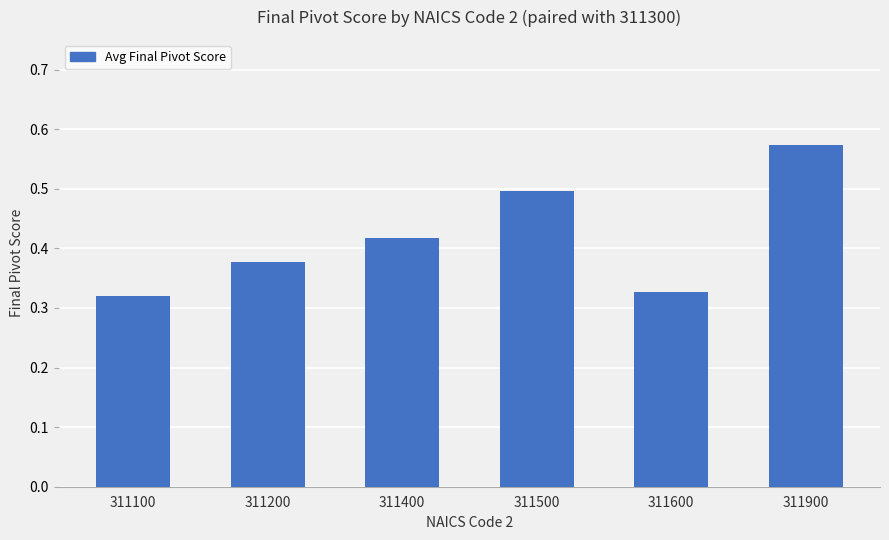

What is the sum of all values?

2.5